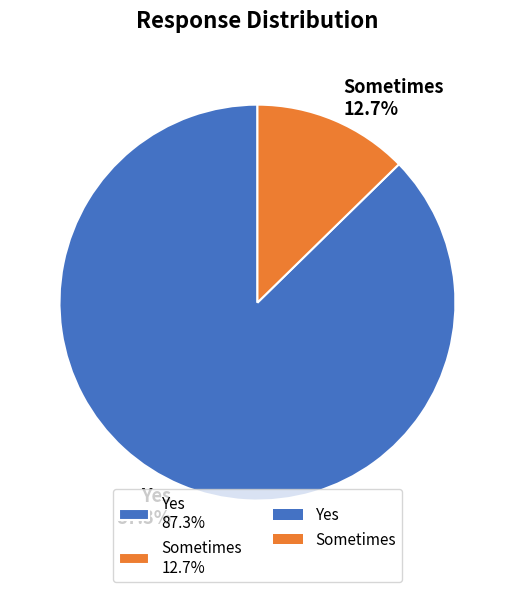

To the nearest percent, what is the average slice percentage?

50%